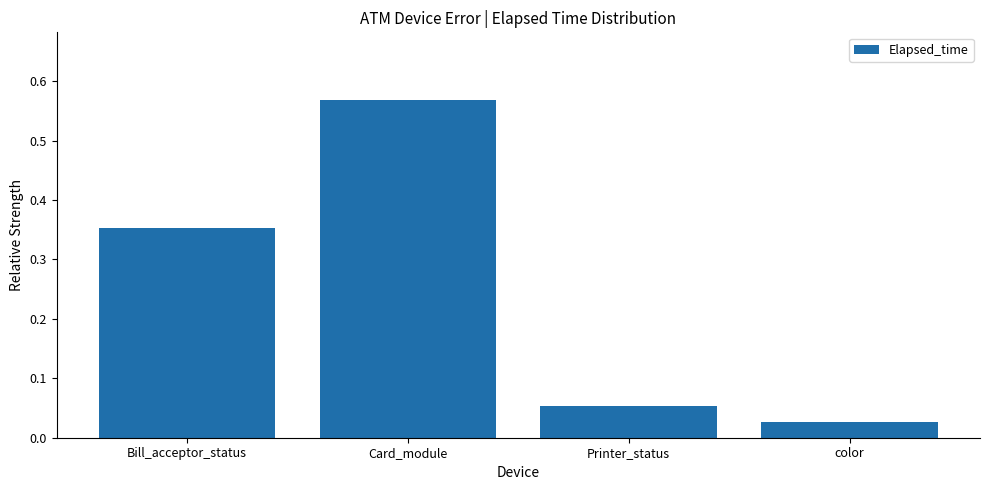

Which category has the lowest value across all series?

color